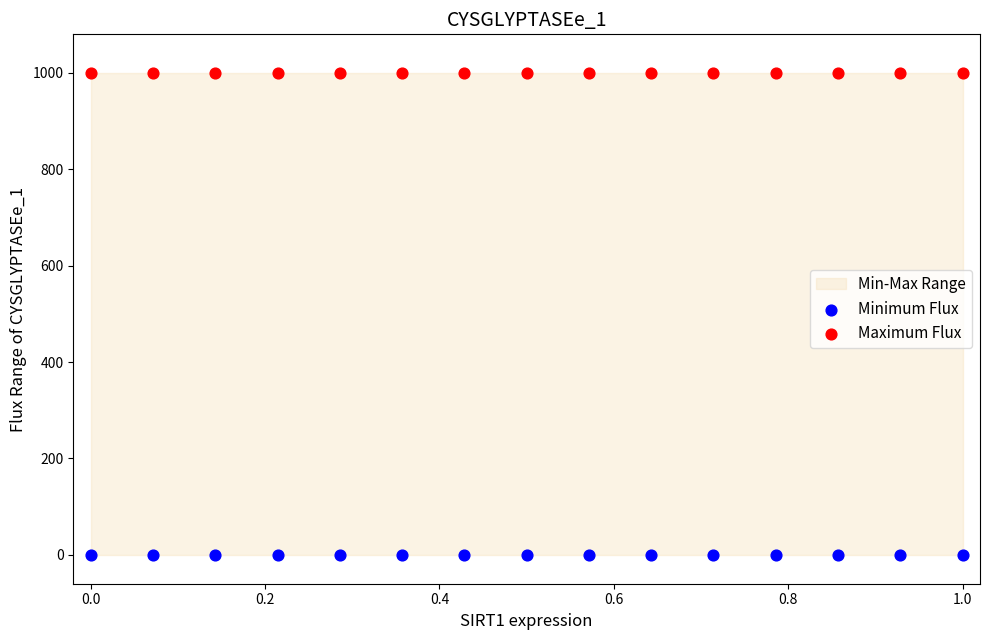

Which series contains the lowest Y value?

Minimum Flux